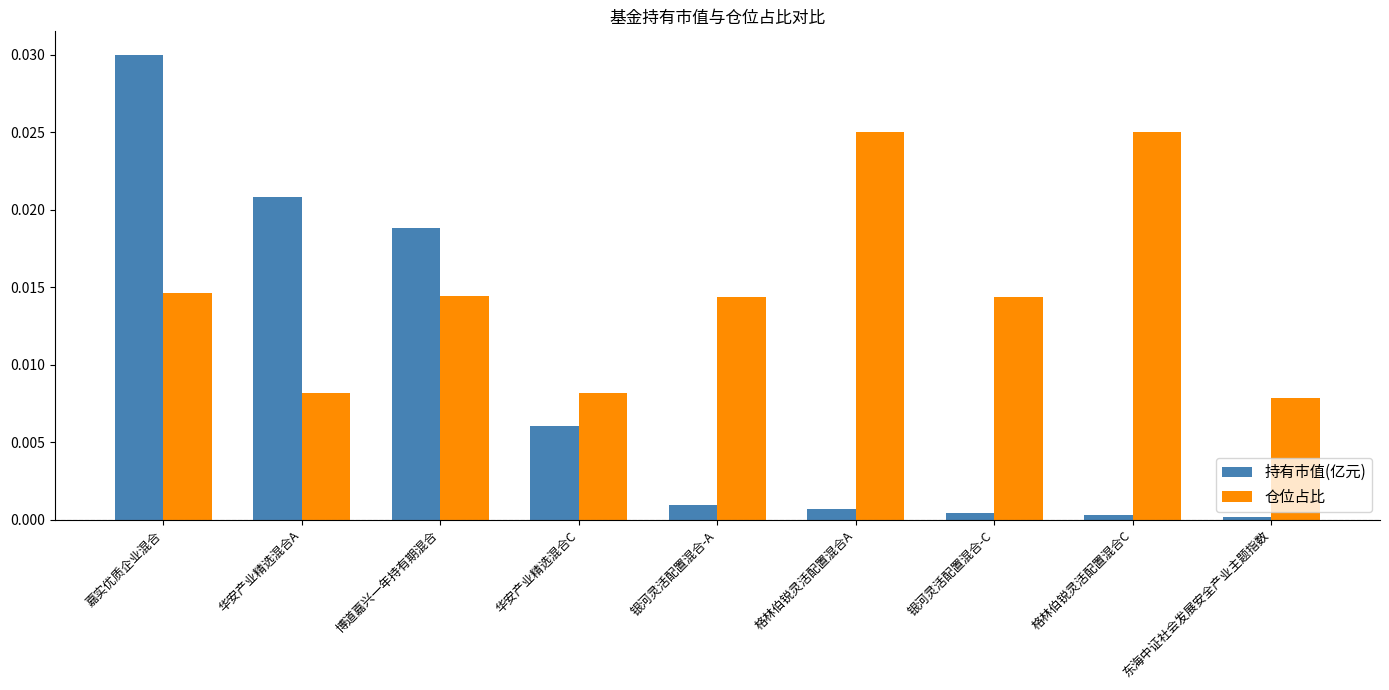

At which category is the sum across all series the highest?

嘉实优质企业混合